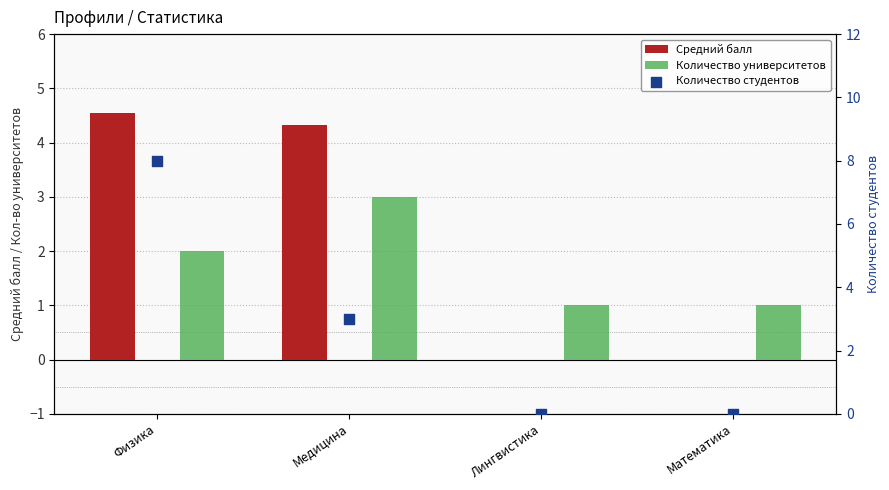

Which series has the largest total across all categories?

Количество студентов